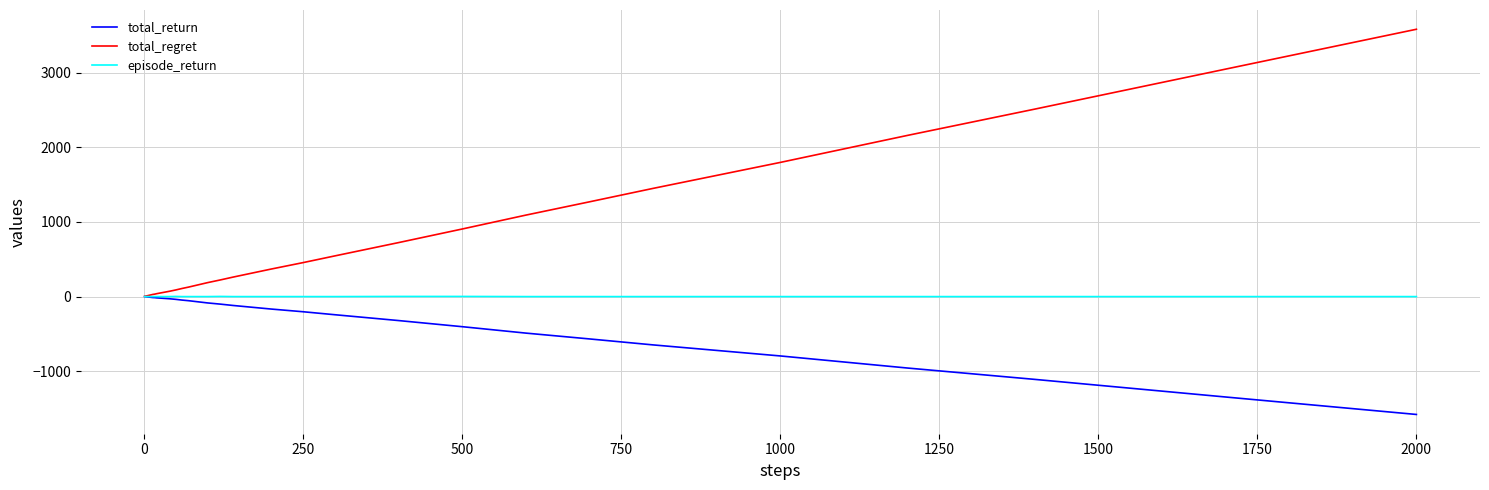

Which series has the largest range (max minus min)?

total_regret